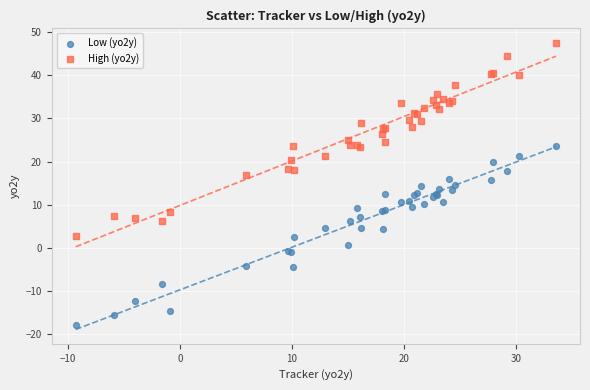

Which series reaches the maximum Y coordinate?

High (yo2y)